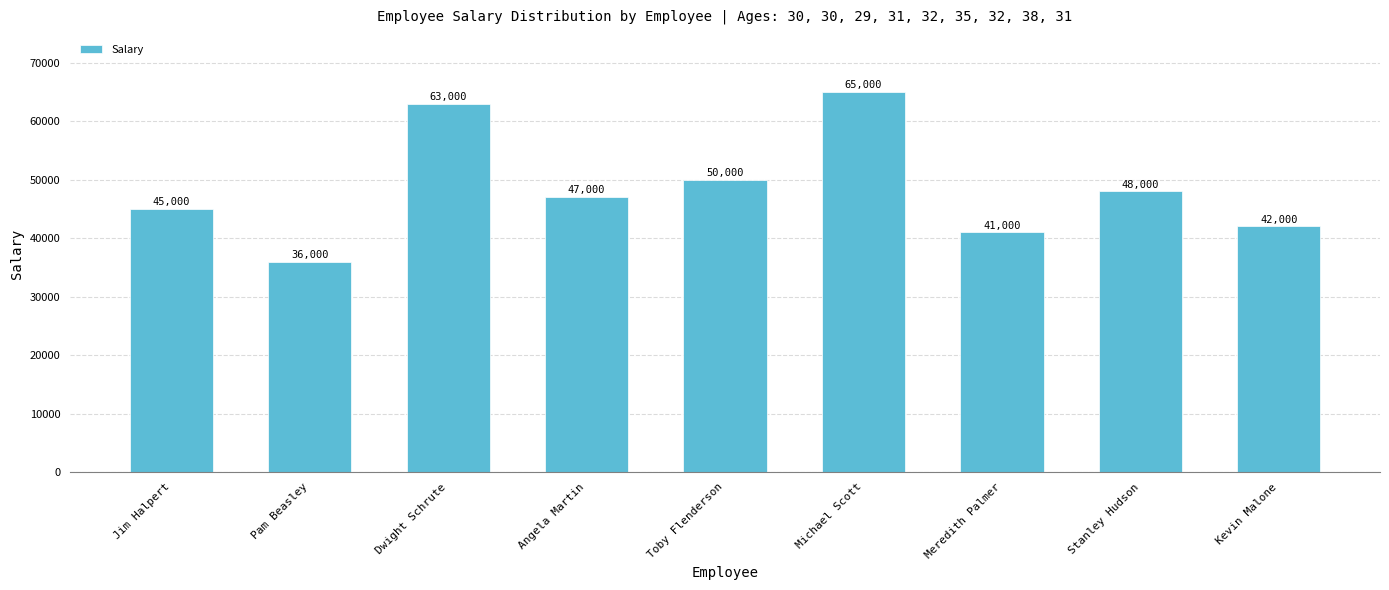

What is the difference between the maximum and minimum values?

29000